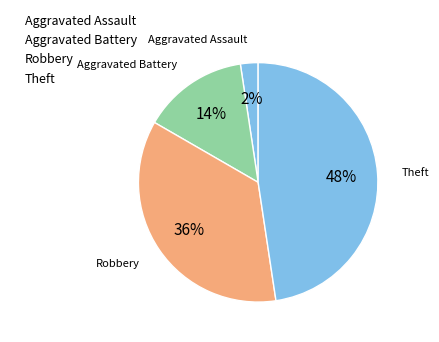

Is there a majority slice in this chart?

No